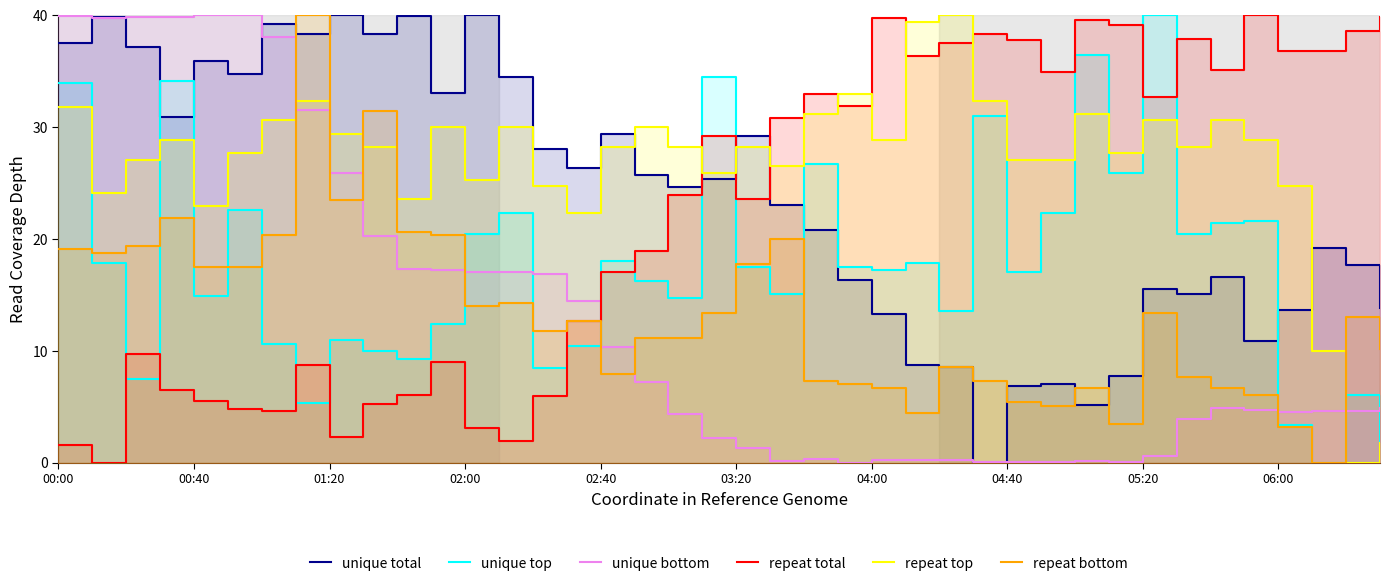

Reading right to left, what are all the values shown in this chart?

unique total: 13.8	17.7	19.2	13.6	10.9	16.6	15.1	15.6	7.7	5.1	7.0	6.8	0.0	8.5	8.7	13.2	16.3	20.8	23.0	29.2	25.3	24.6	25.7	29.4	26.4	28.0	34.5	40.0	33.0	39.9	38.3	40.0	38.3	39.2	34.8	35.9	30.9	37.1	39.8	37.5
unique top: 1.8	6.1	0.0	3.3	21.6	21.4	20.4	40.0	25.9	36.5	22.4	17.1	31.0	13.5	17.8	17.3	17.5	26.7	15.1	17.5	34.5	14.7	16.3	18.0	10.4	8.4	22.4	20.4	12.4	9.2	10.0	11.0	5.3	10.6	22.5	14.9	34.1	7.5	17.8	33.9
unique bottom: 4.9	4.6	4.6	4.5	4.7	4.9	3.9	0.6	0.1	0.2	0.0	0.1	0.0	0.3	0.3	0.3	0.0	0.3	0.1	1.3	2.2	4.4	7.2	10.3	14.5	16.9	17.0	17.0	17.2	17.3	20.2	25.9	31.5	38.1	40.0	40.0	39.8	39.8	39.8	39.9
repeat total: 39.9	38.6	36.8	36.8	40.0	35.1	37.9	32.7	39.2	39.6	34.9	37.7	38.3	37.5	36.3	39.7	31.8	33.0	30.8	23.5	29.2	23.9	18.9	17.0	12.7	5.9	2.0	3.1	9.0	6.1	5.2	2.3	8.7	4.6	4.8	5.5	6.5	9.7	0.0	1.5
repeat top: 1.8	0.0	10.0	24.7	28.8	30.6	28.2	30.6	27.6	31.2	27.1	27.1	32.4	40.0	39.4	28.8	32.9	31.2	26.5	28.2	25.9	28.2	30.0	28.2	22.4	24.7	30.0	25.3	30.0	23.5	28.2	29.4	32.4	30.6	27.6	22.9	28.8	27.1	24.1	31.8
repeat bottom: 10.2	13.0	0.0	3.2	6.0	6.7	7.6	13.3	3.5	6.7	5.1	5.4	7.3	8.6	4.4	6.7	7.0	7.3	20.0	17.8	13.3	11.1	11.1	7.9	12.7	11.7	14.3	14.0	20.3	20.6	31.4	23.5	40.0	20.3	17.5	17.5	21.9	19.4	18.7	19.0